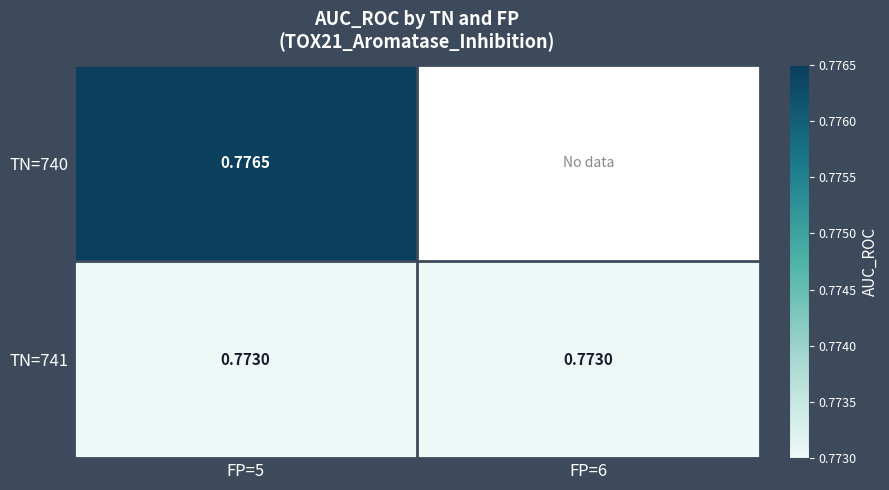

Is the value of TN=740 at FP=5 greater than the value of TN=741 at FP=6?

Yes